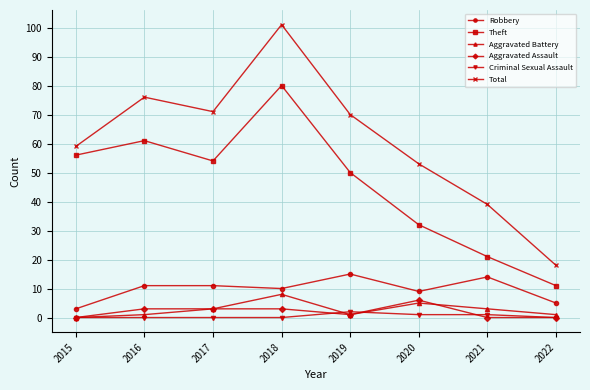

Which category has the lowest value in the Total series?

2022